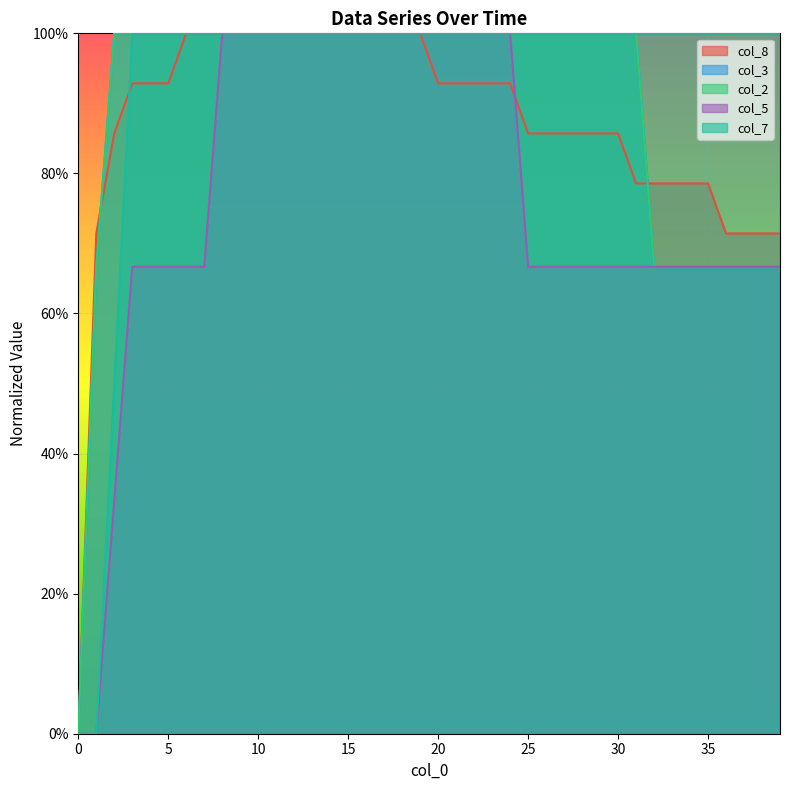

What is the difference between the maximum and minimum values in the col_7 series?

1.0